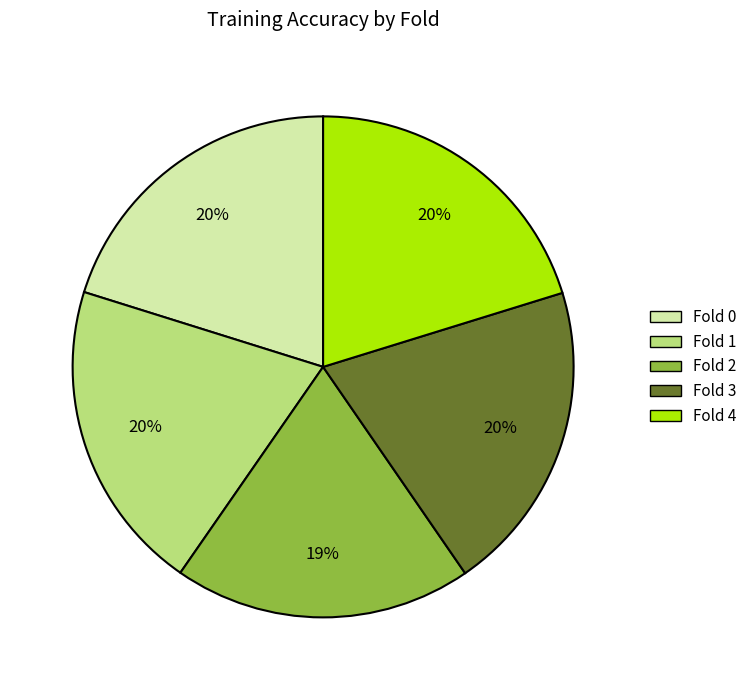

True or false: Fold 3 accounts for 20% of the total.

True